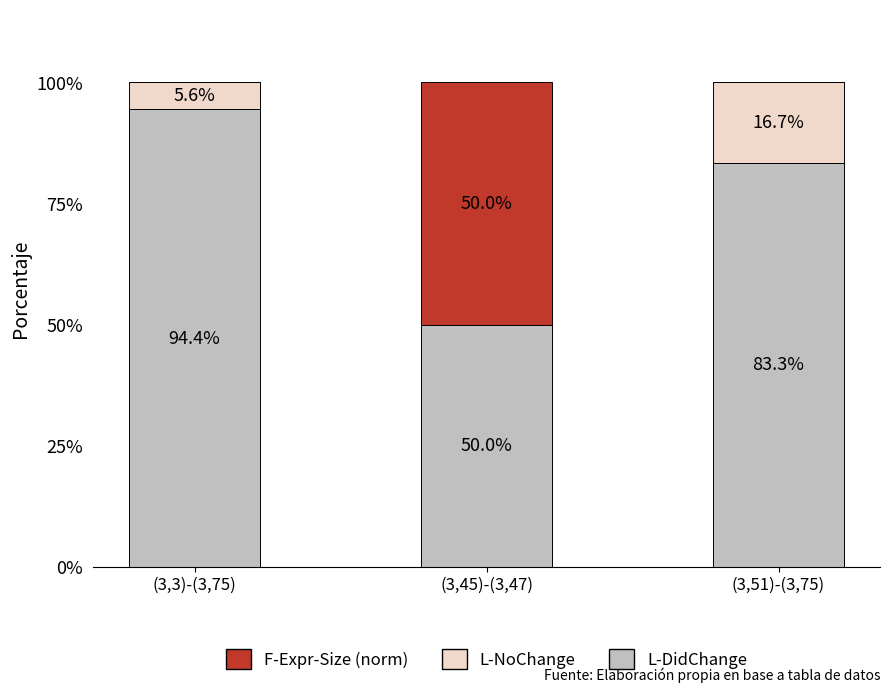

What is the total value across all series at (3,3)-(3,75)?

100.0